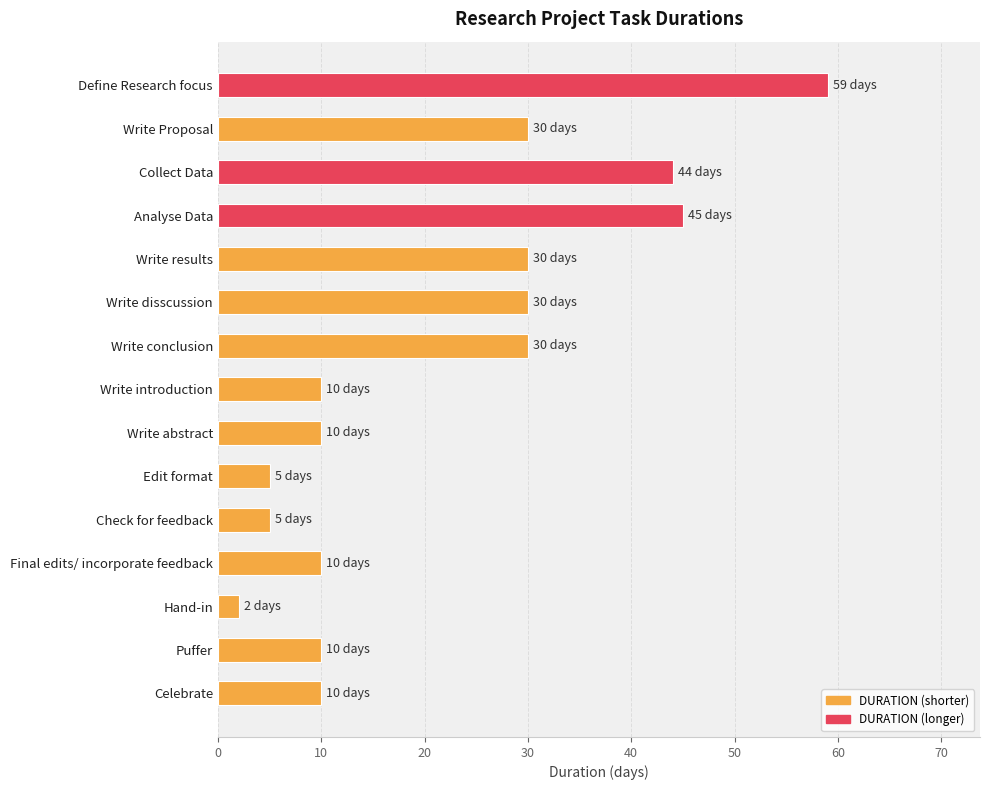

How many series are shown in this chart?

1